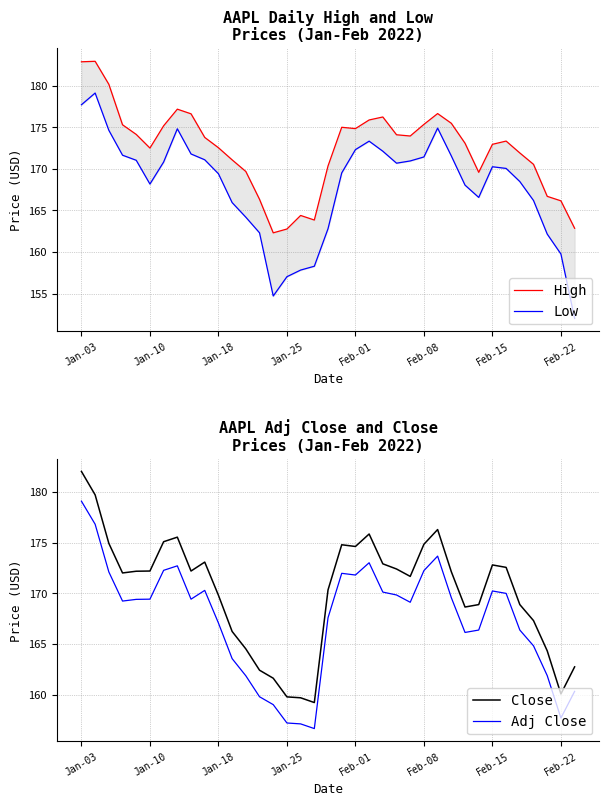

Reading left to right, list all the values displayed in this chart.

High: 182.9	182.9	180.2	175.3	174.1	172.5	175.2	177.2	176.6	173.8	172.5	171.1	169.7	166.3	162.3	162.8	164.4	163.8	170.4	175.0	174.8	175.9	176.2	174.1	173.9	175.4	176.6	175.5	173.1	169.6	172.9	173.3	171.9	170.5	166.7	166.1	162.9
Low: 177.7	179.1	174.6	171.6	171.0	168.2	170.8	174.8	171.8	171.1	169.4	165.9	164.2	162.3	154.7	157.0	157.8	158.3	162.8	169.5	172.3	173.3	172.1	170.7	170.9	171.4	174.9	171.6	168.0	166.6	170.2	170.1	168.5	166.2	162.1	159.8	152.0
Close: 182.0	179.7	174.9	172.0	172.2	172.2	175.1	175.5	172.2	173.1	169.8	166.2	164.5	162.4	161.6	159.8	159.7	159.2	170.3	174.8	174.6	175.8	172.9	172.4	171.7	174.8	176.3	172.1	168.6	168.9	172.8	172.6	168.9	167.3	164.3	160.1	162.7
Adj Close: 179.1	176.8	172.1	169.2	169.4	169.4	172.3	172.7	169.4	170.3	167.1	163.6	161.9	159.8	159.0	157.2	157.1	156.7	167.6	172.0	171.8	173.0	170.1	169.8	169.1	172.2	173.7	169.6	166.1	166.4	170.2	170.0	166.4	164.8	161.9	157.7	160.3